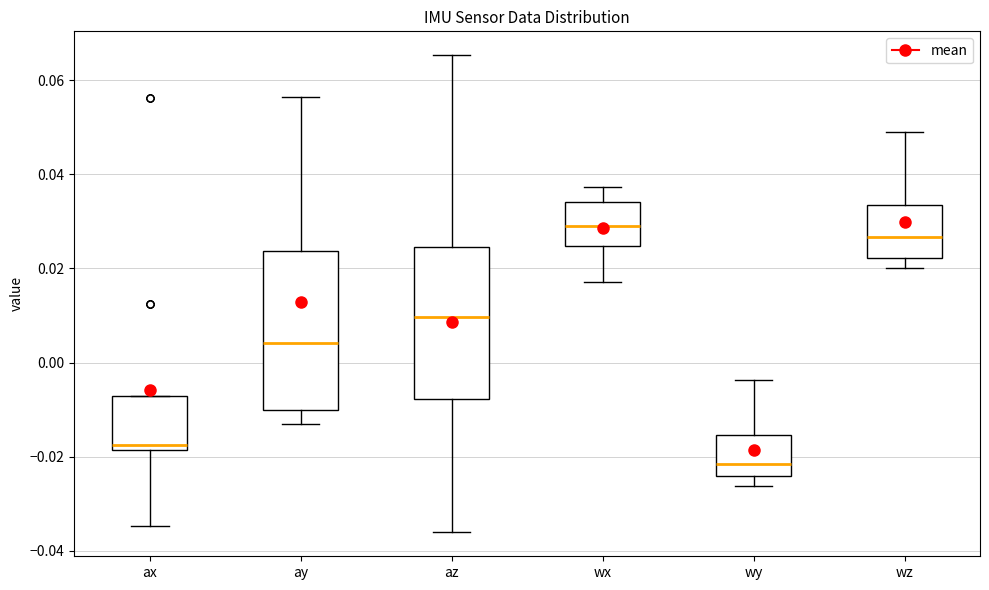

Where does the lower whisker of the box for wx end on the y-axis? The values are not printed on the chart, so give them approximately, as read against the axis.

0.018